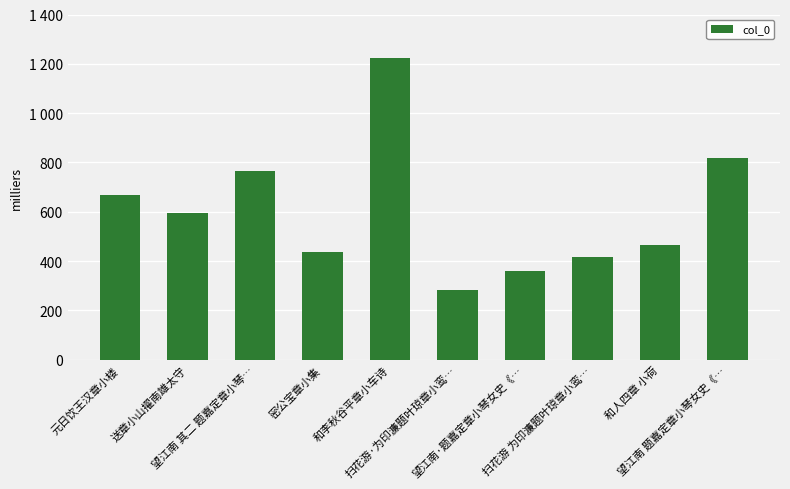

What is the change in value from 望江南 其二 题嘉定章小琴… to 扫花游·为印濂题叶琼章小鸾…?

-483264